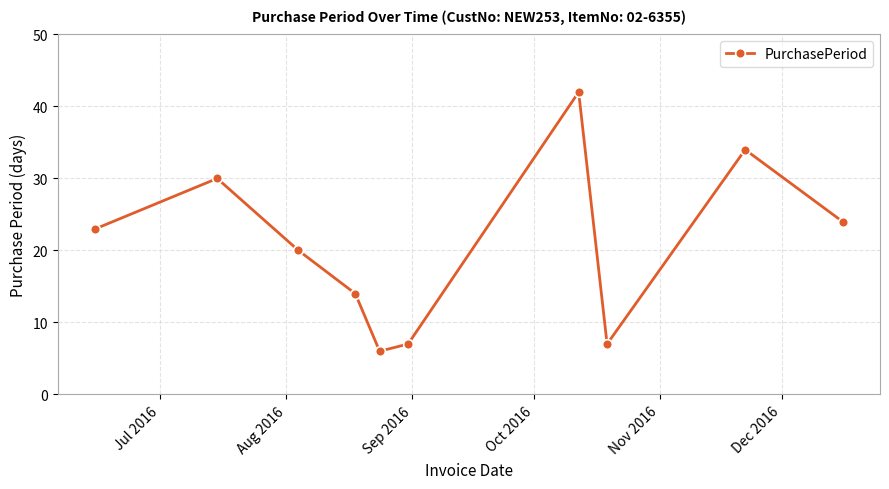

What is the smallest value displayed?

6